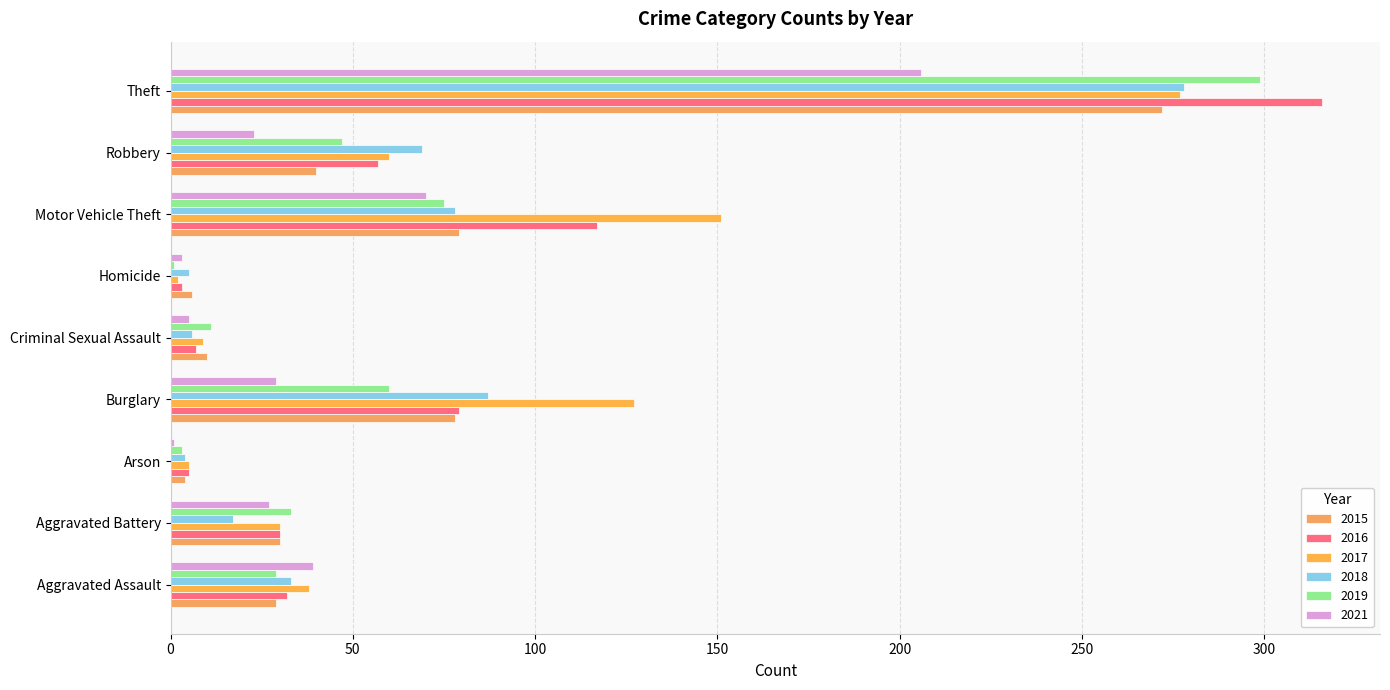

At how many categories does at least one series exceed 222?

1